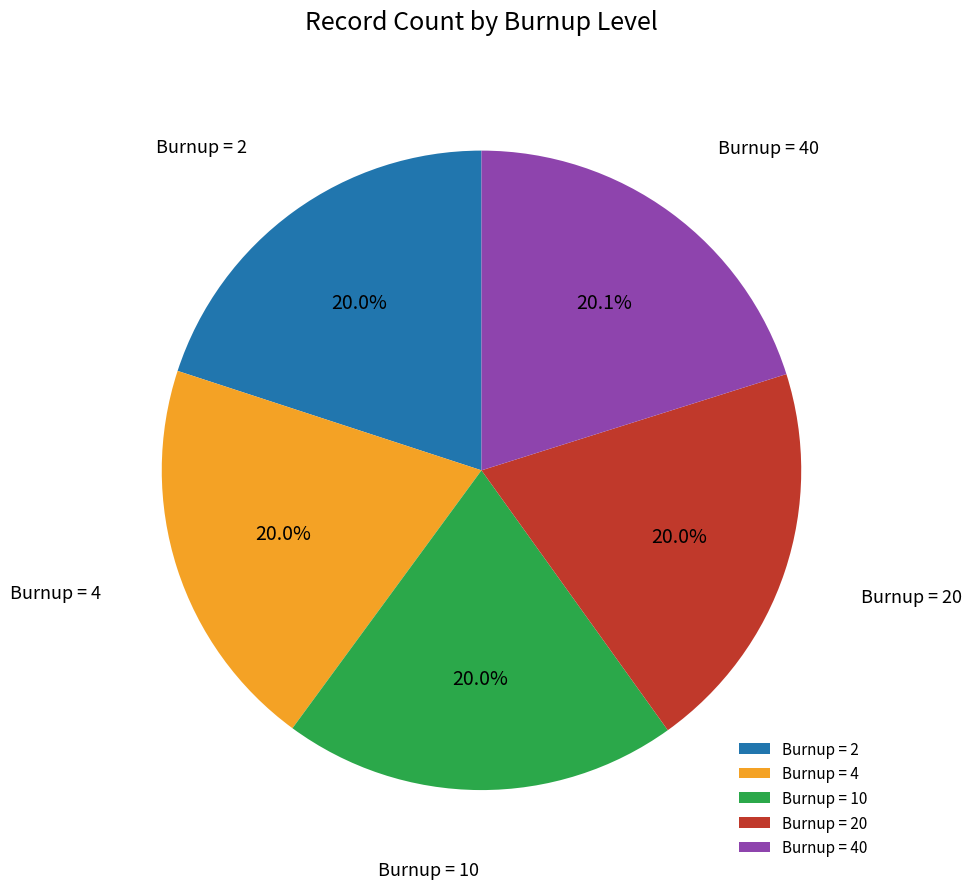

Approximately how many times larger is the value at Burnup = 40 compared to Burnup = 2?

1.0